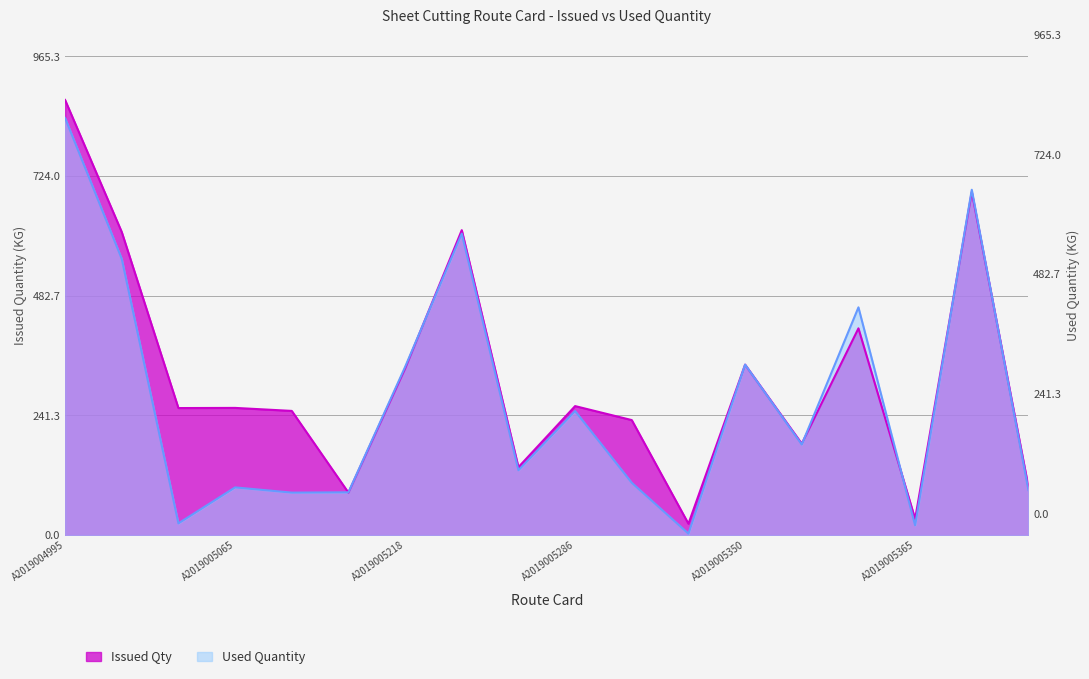

Which series has the largest range (max minus min)?

Issued Qty